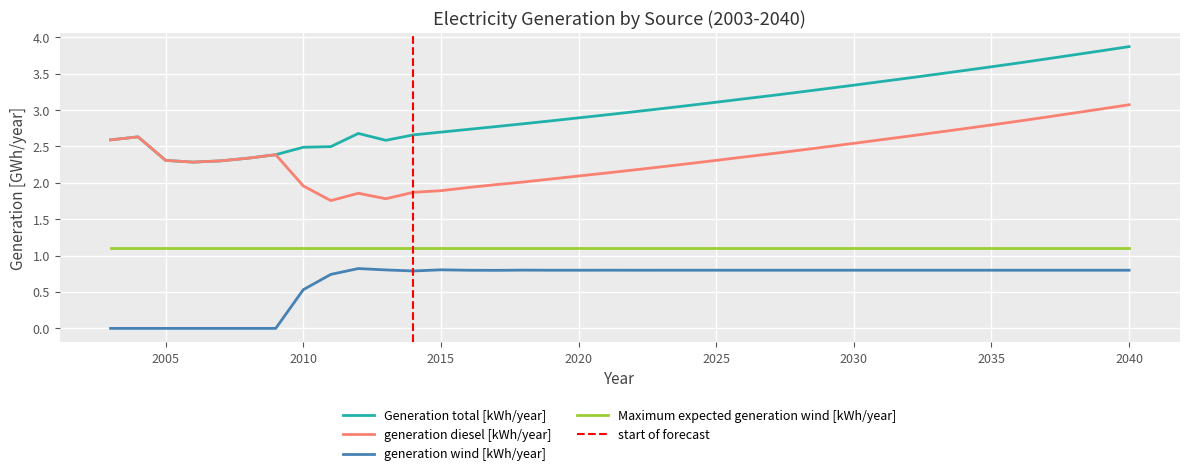

What is the value of the generation wind [kWh/year] point at the 14th from the left?

0.8